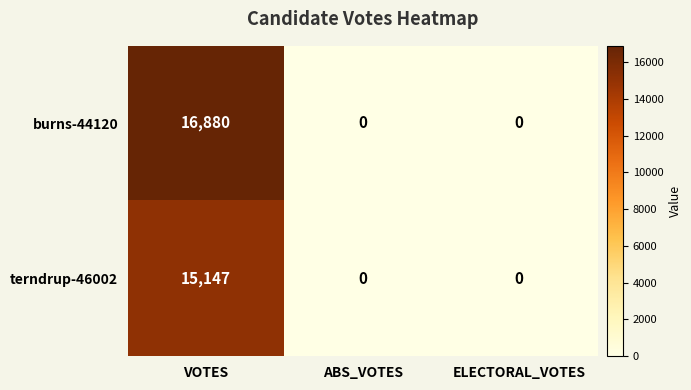

Between VOTES and ABS_VOTES, which series saw the biggest shift?

burns-44120